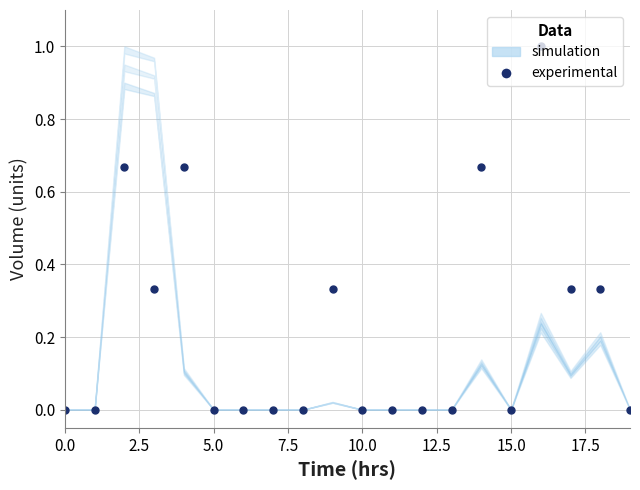

True or false: there are more than 0 points higher than both neighbors.

True